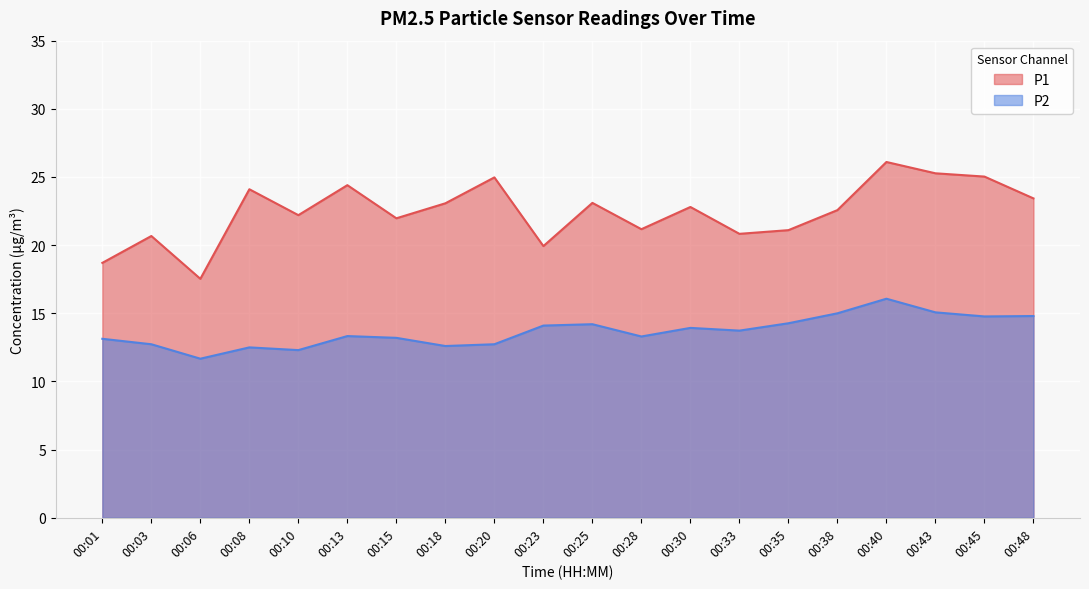

What is the difference between the second highest and second lowest values in the P1 series?

6.6